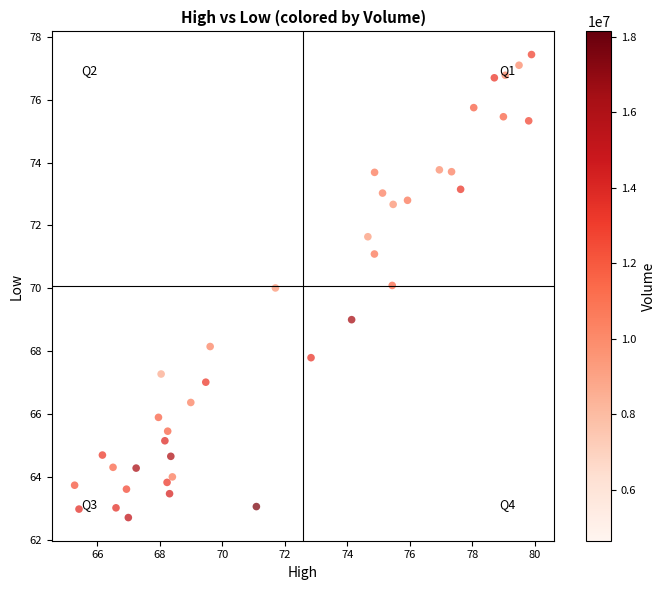

What is the range of Y values (max minus min)?

14.7